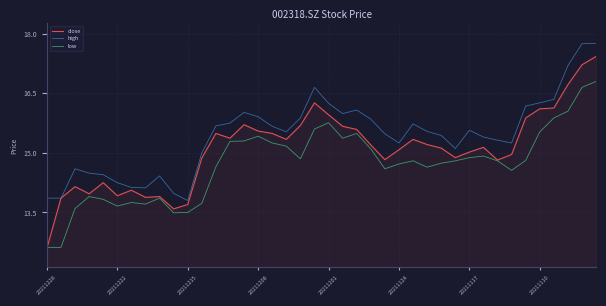

What is the sum of all close values?

604.0